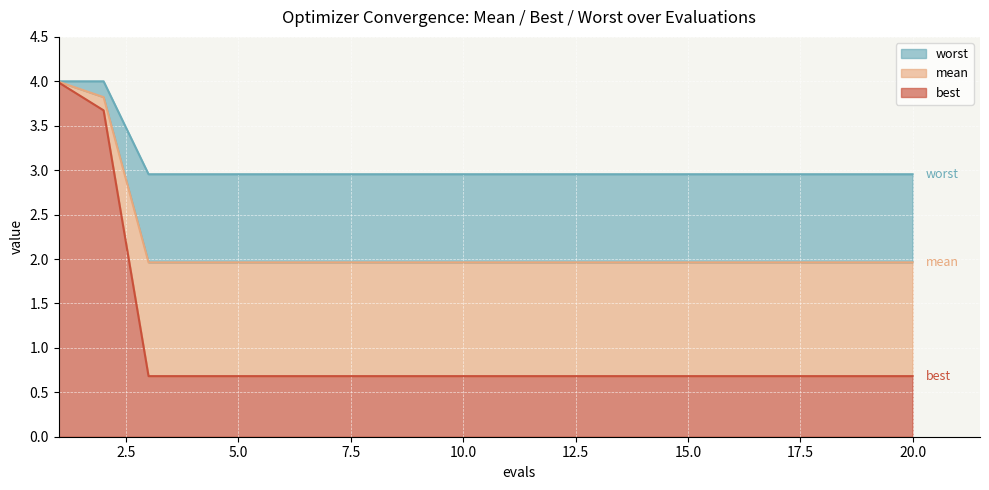

What is the greatest value displayed?

4.0